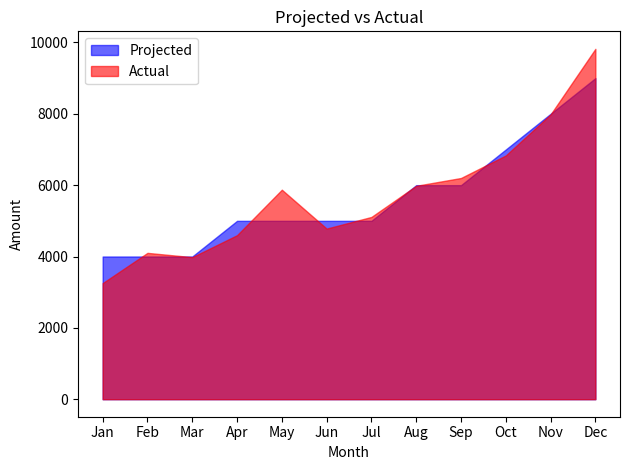

At which label does Actual reach its minimum?

Jan